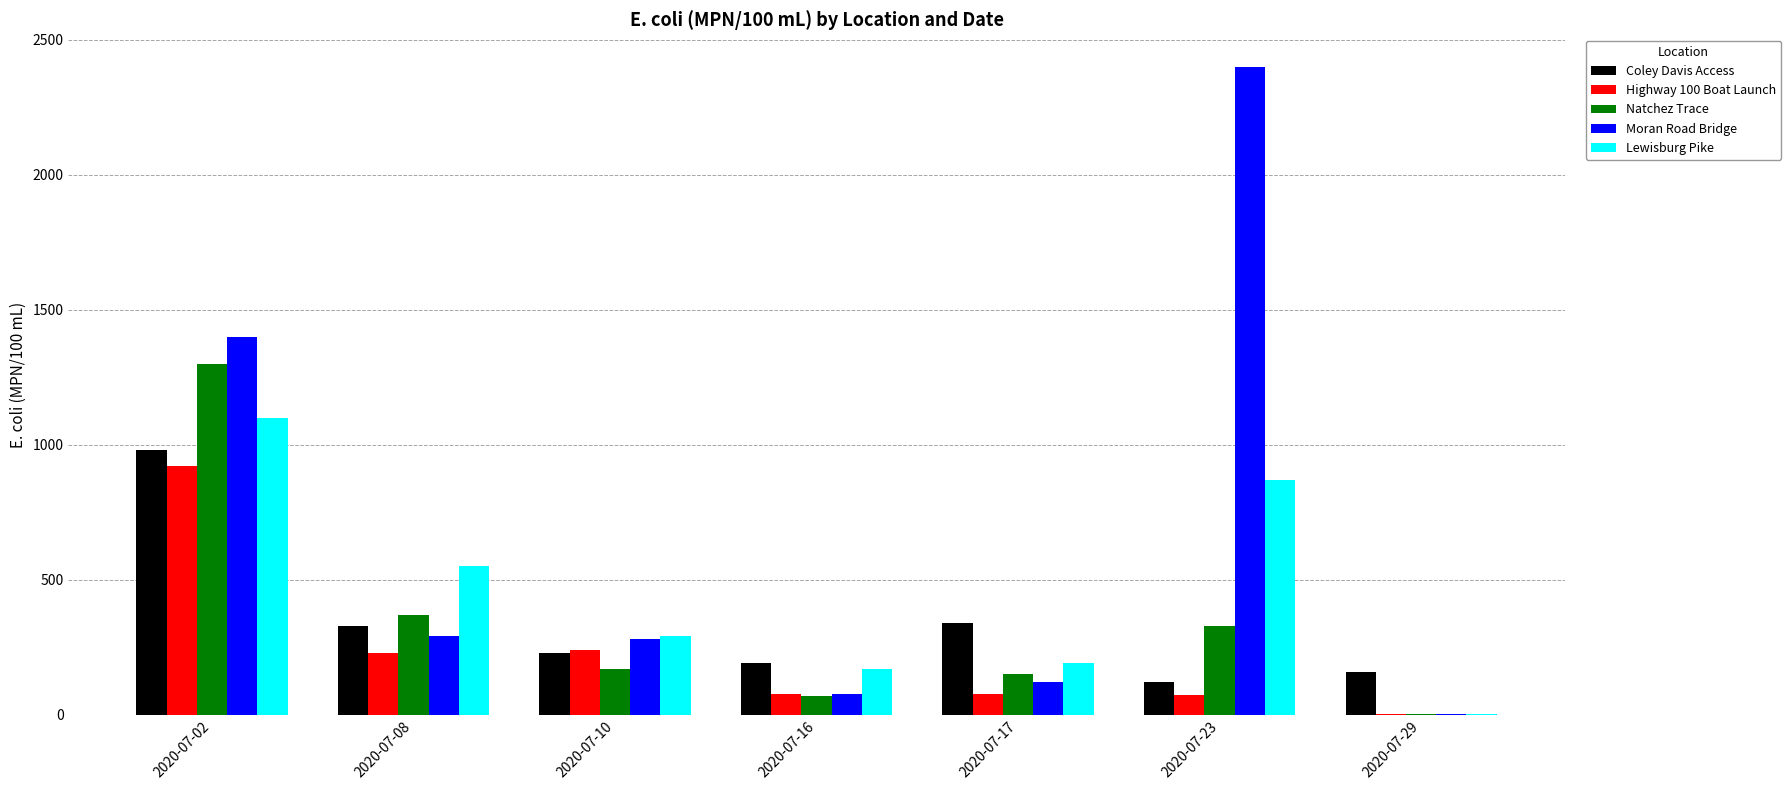

At which category does the chart reach its peak across all series?

2020-07-23